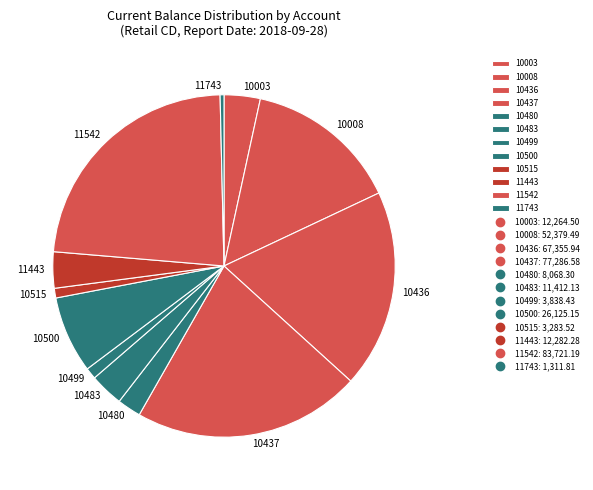

Is the sum of 10008 and 10480 greater than half?

No